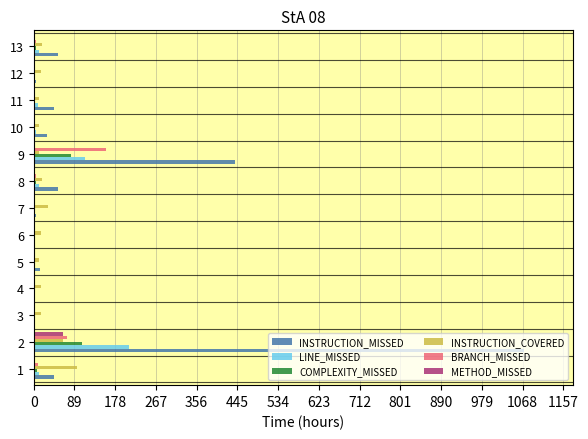

Between 5 and 9, which series saw the biggest shift?

INSTRUCTION_MISSED